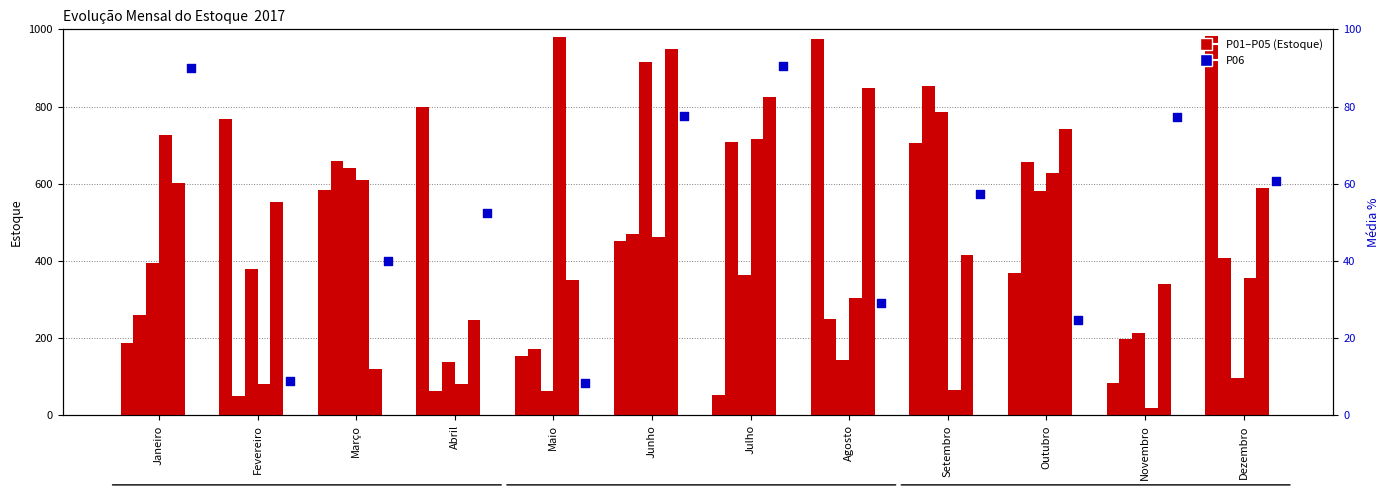

What is the total value across all series at Julho?

2754.4